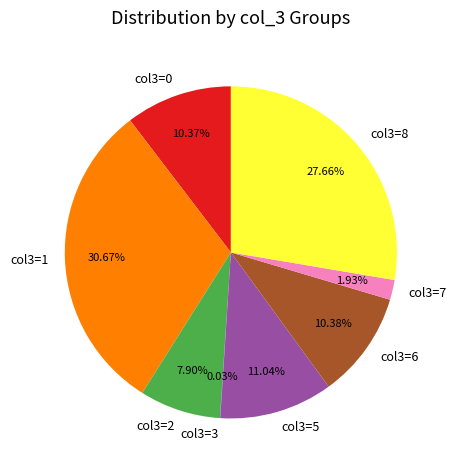

Combined, do col3=1 and col3=0 account for over 50%?

No